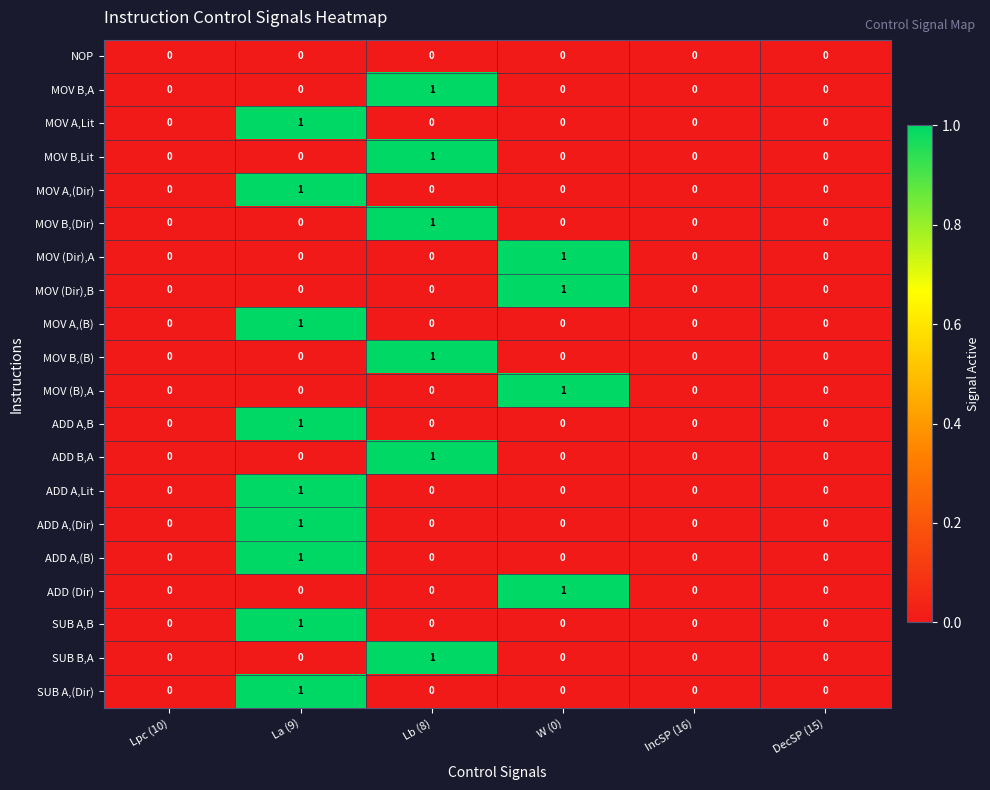

The MOV B,Lit series shows -1 at La (9). True or false?

False